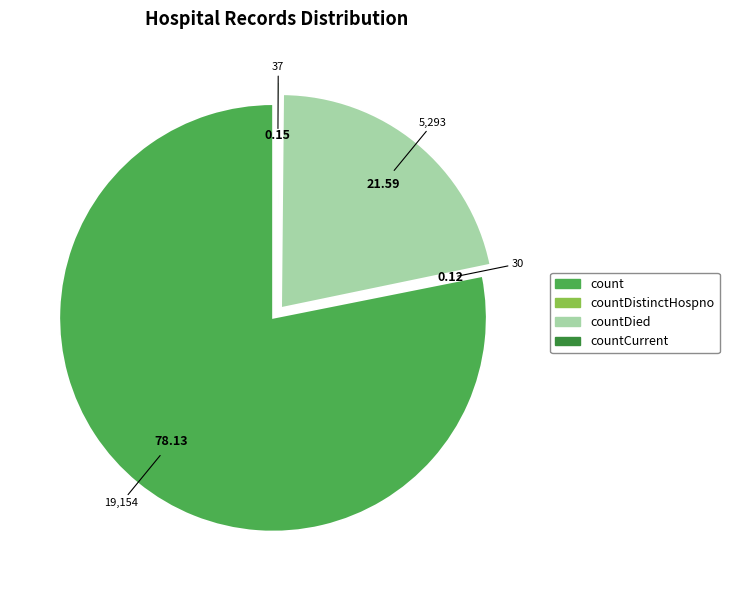

Does any single category account for the majority?

Yes